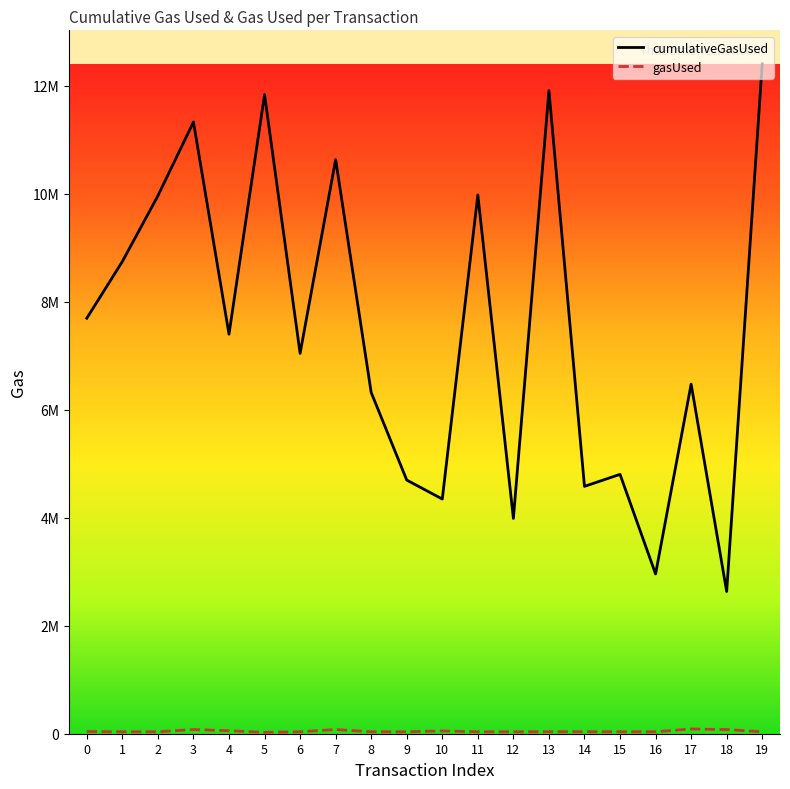

True or false: cumulativeGasUsed and gasUsed cross at least once.

False